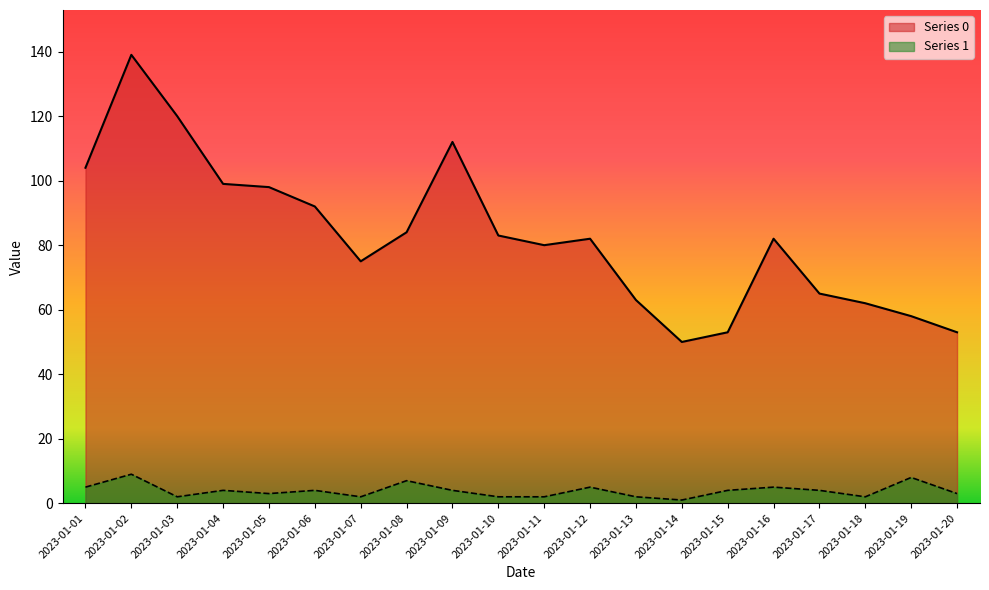

Count the number of categories in the chart.

20